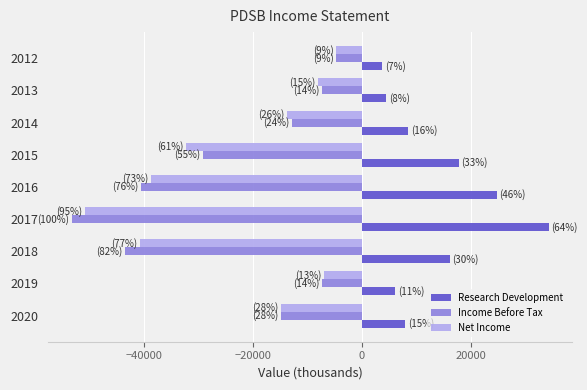

How many values in the Income Before Tax series exceed -14800?

4